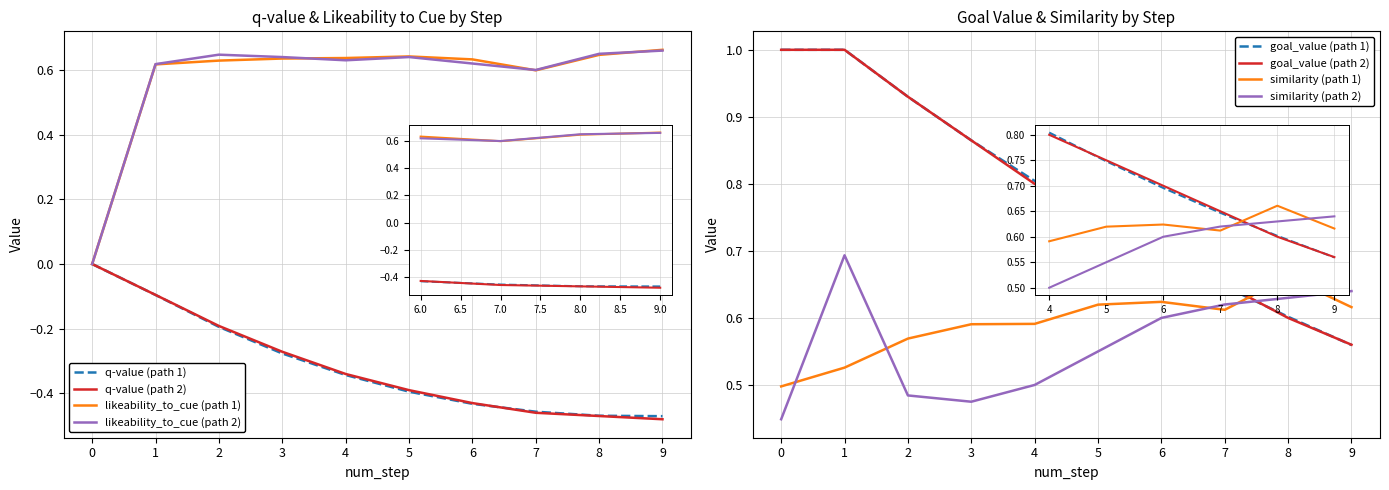

What is the difference between the highest and lowest values at 1?

1.1